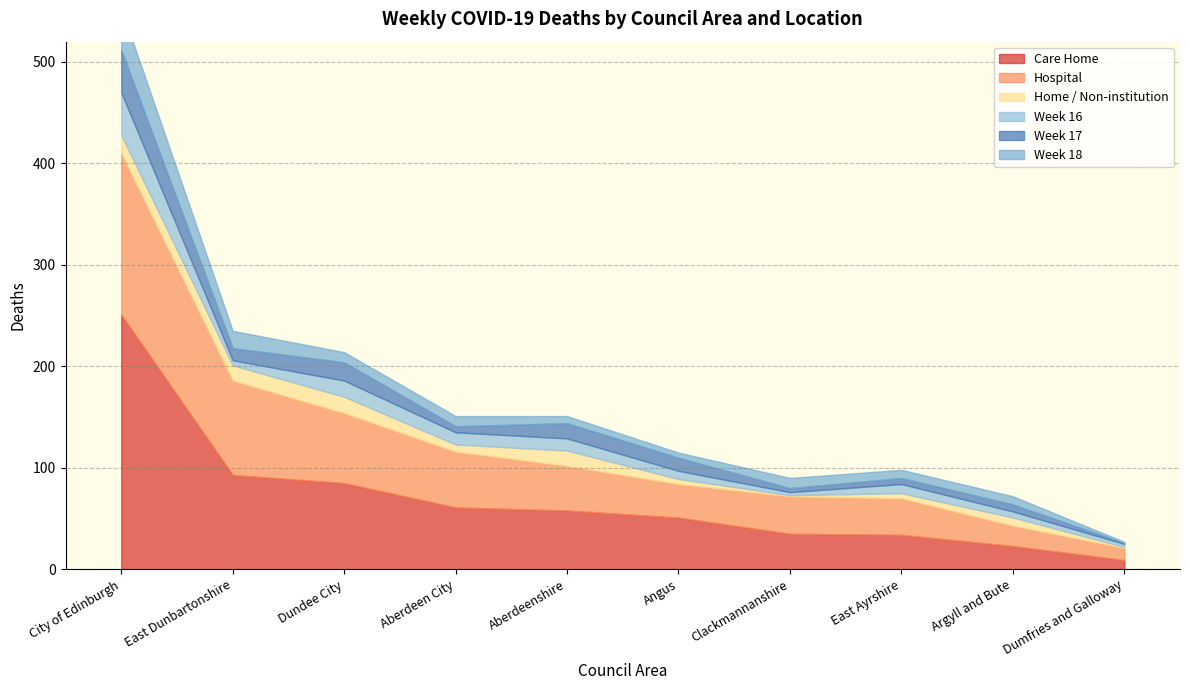

What is the difference between the second highest and second lowest values in the Care Home series?

70